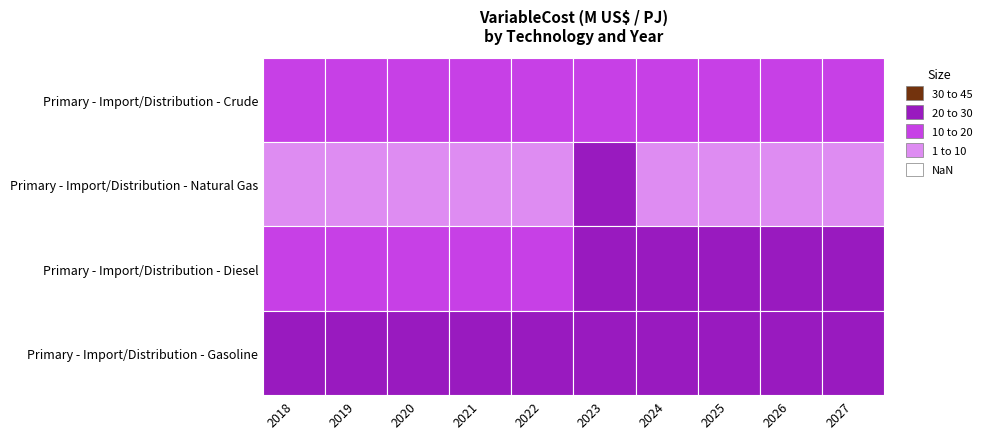

What is the smallest value displayed?

5.1